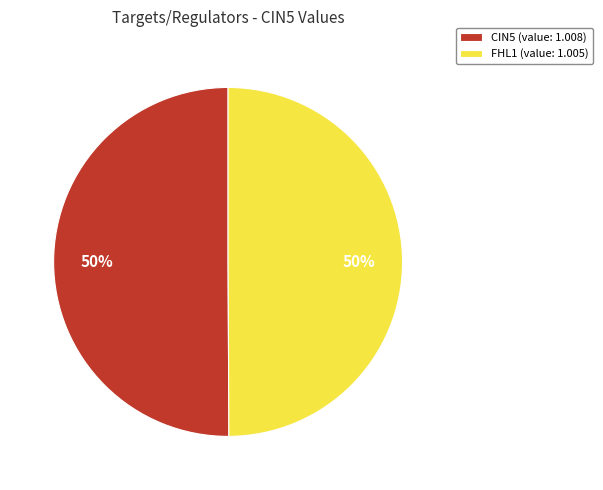

To the nearest percent, what portion does FHL1 (value: 1.005) represent?

50%